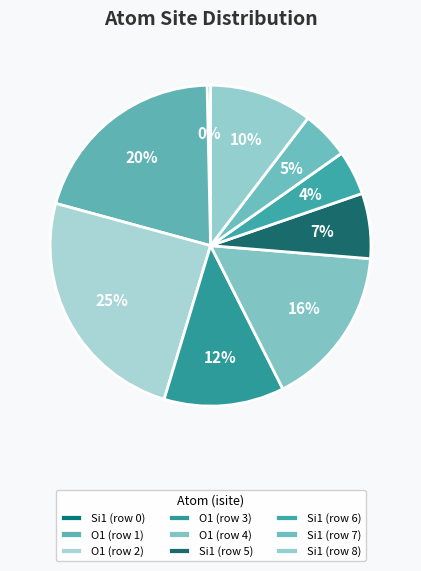

How many slices are in this pie chart?

9